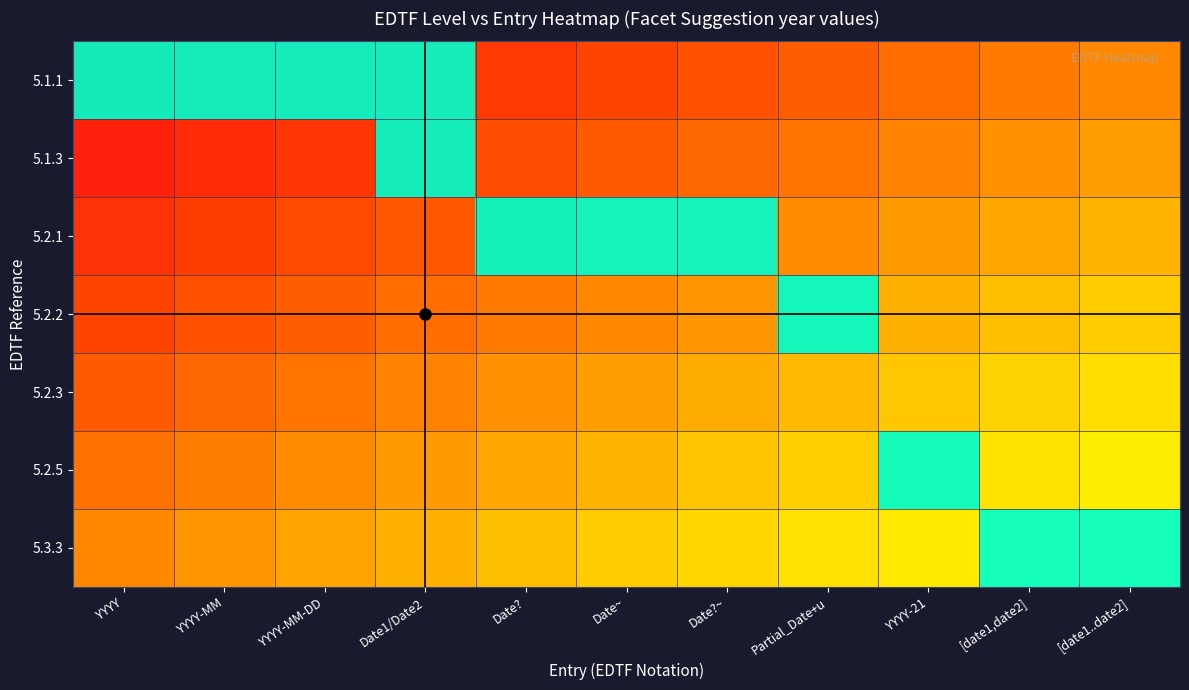

Which label corresponds to the largest value in the chart?

YYYY